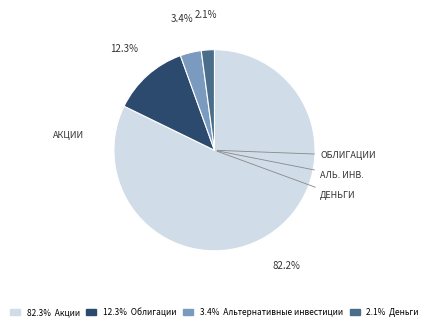

Is there a majority slice in this chart?

Yes